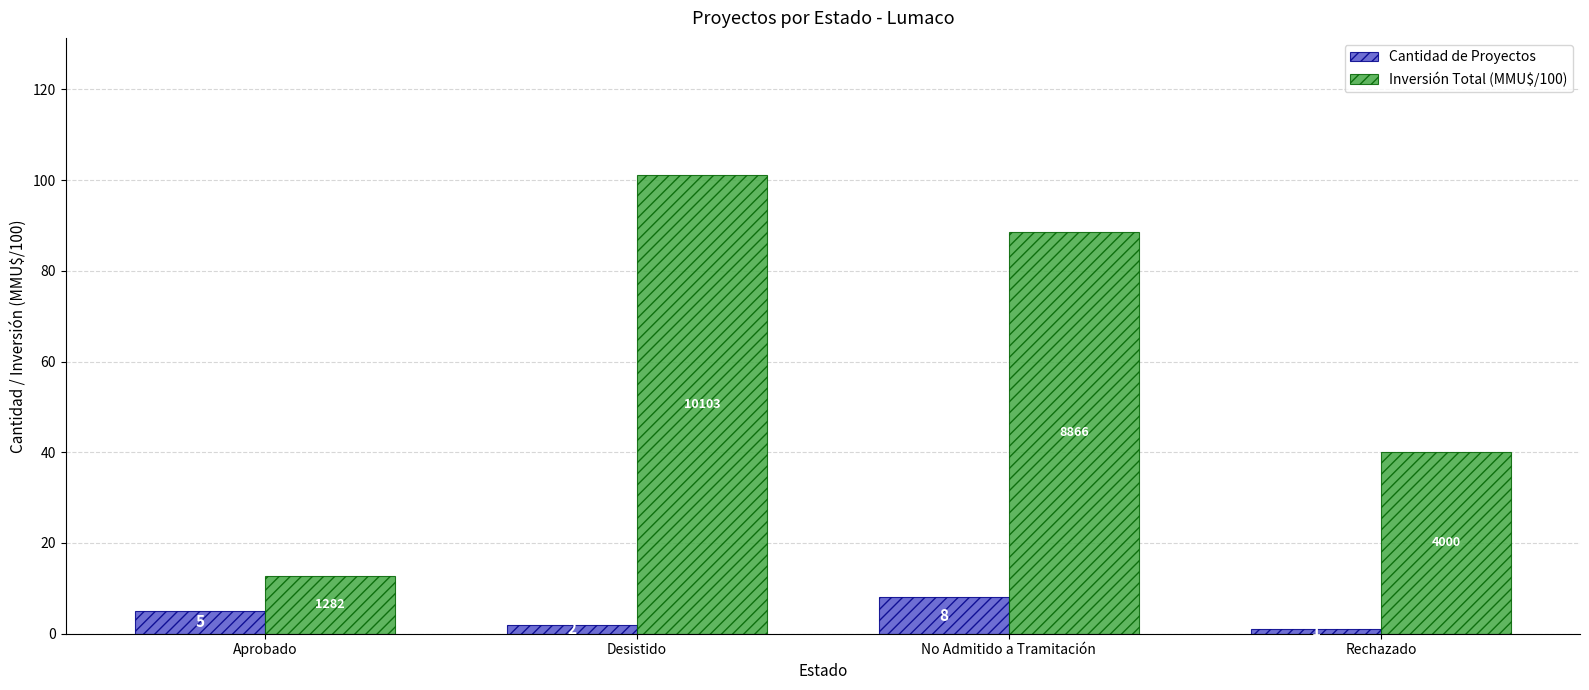

Is the value of Cantidad de Proyectos at Rechazado greater than the value of Inversión Total (MMU$/100) at Aprobado?

No